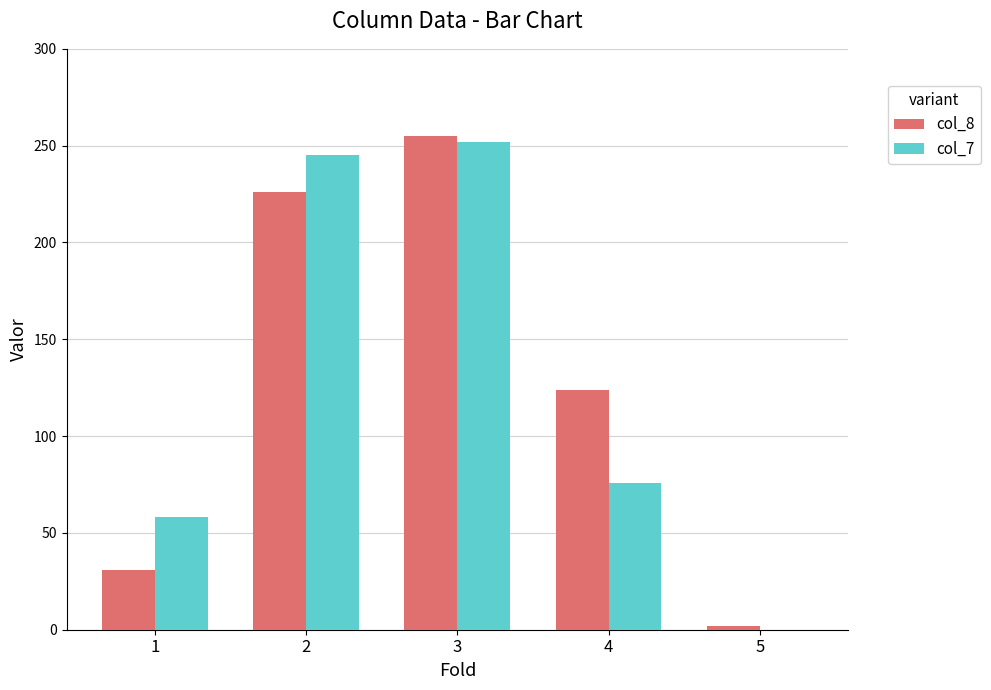

Reading left to right, extract all data points from this chart.

col_8: 31	226	255	124	2
col_7: 58	245	252	76	0